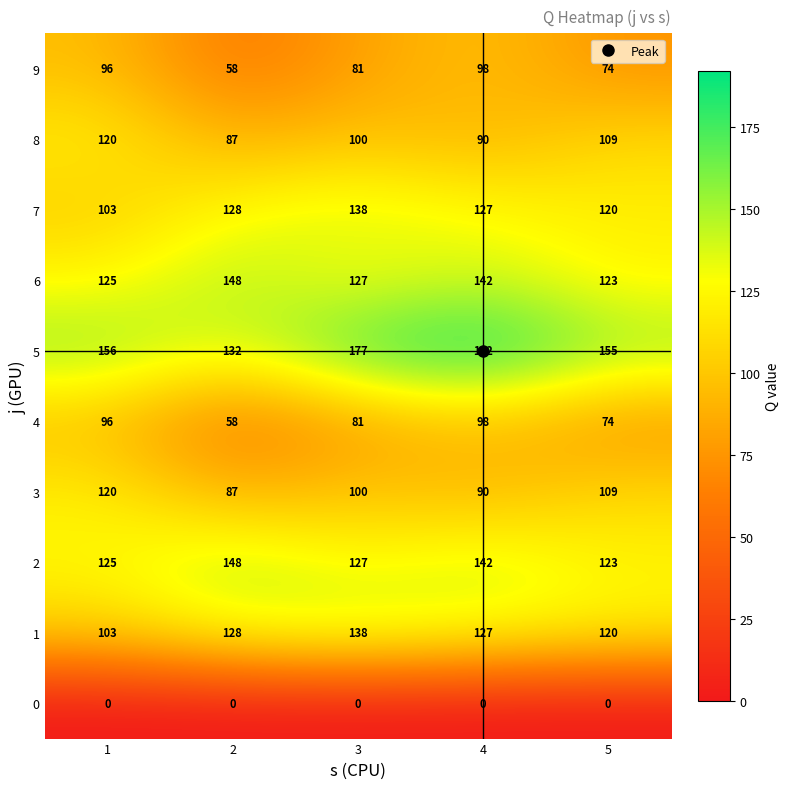

Read the 8 value at 2.

87